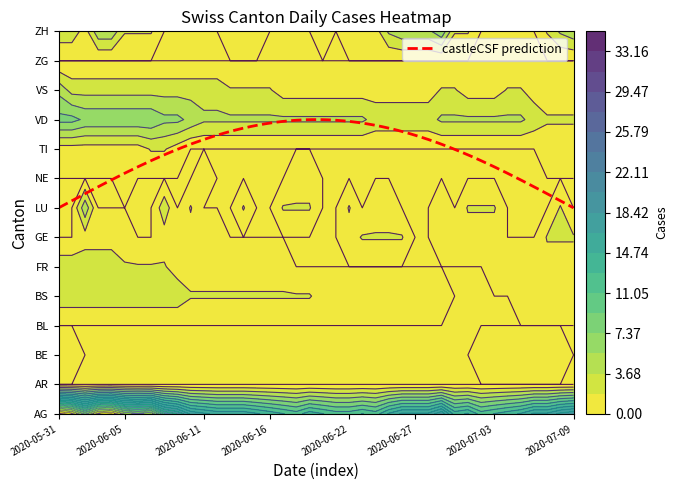

What is the highest value of the VD series?

8